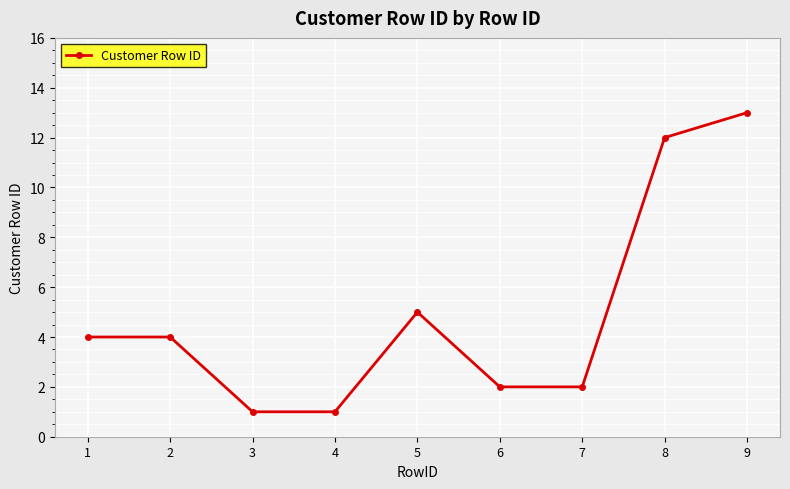

What is the change in value from 4 to 9?

+12